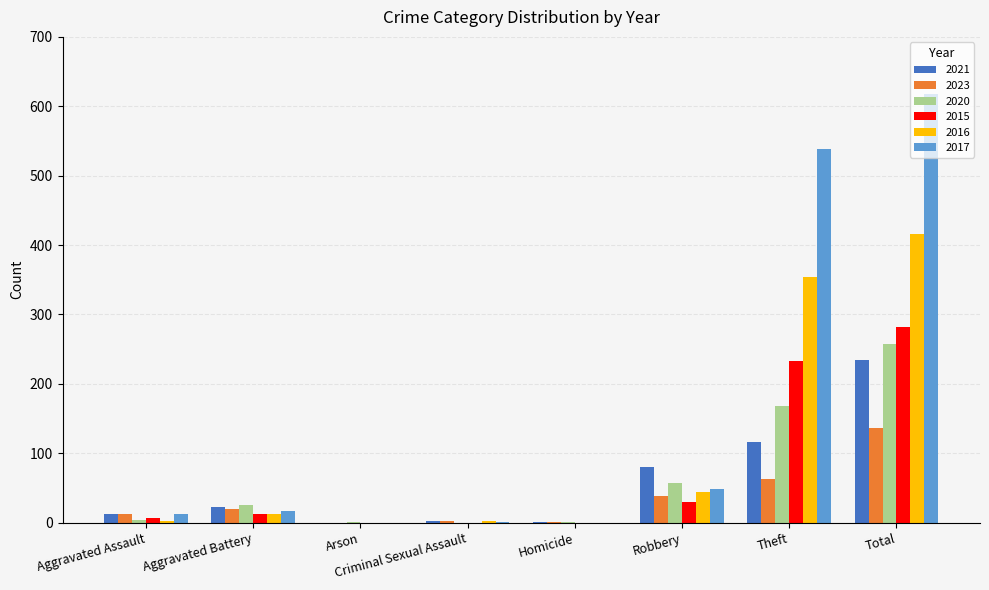

What is the total value across all series at Robbery?

298